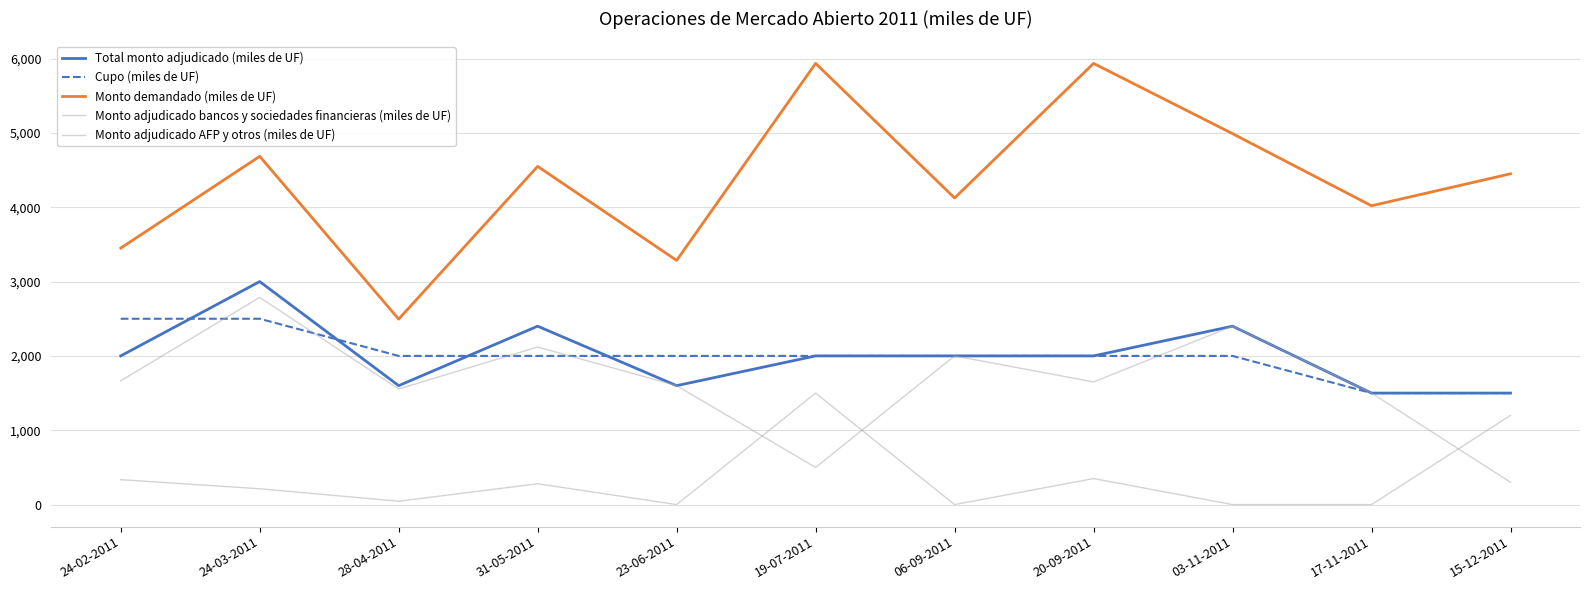

Does the chart display data point markers on the line(s)?

No